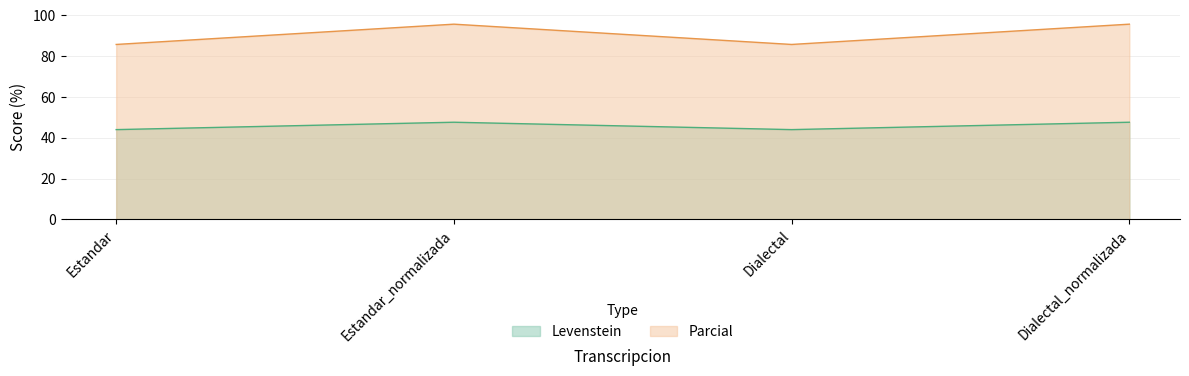

Reading left to right, extract all data points from this chart.

Levenstein: 44.0	47.6	44.0	47.6
Parcial: 85.7	95.7	85.7	95.7